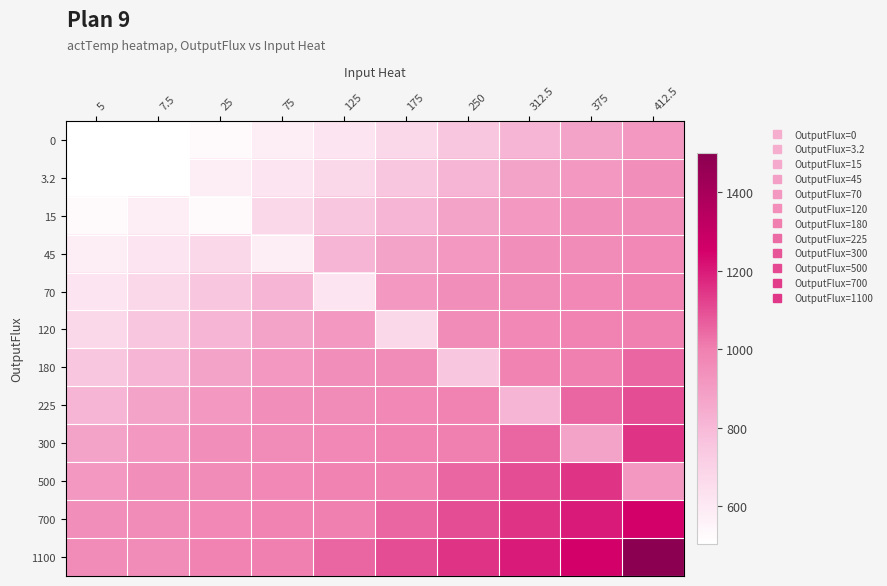

How many distinct data groups are displayed?

12